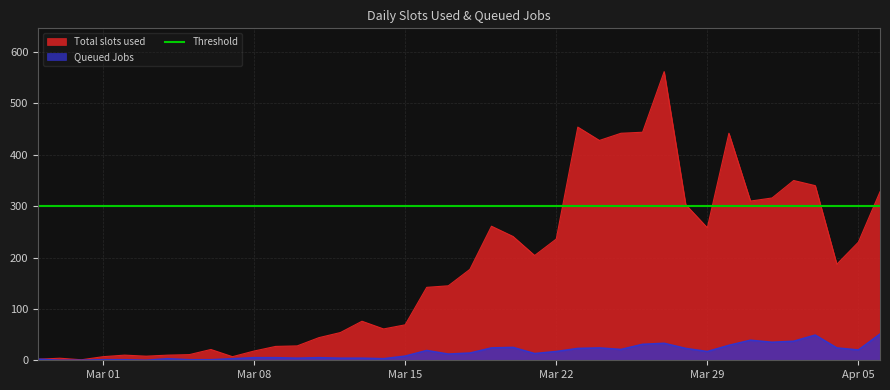

True or false: Total slots used and Queued Jobs intersect in this chart.

False